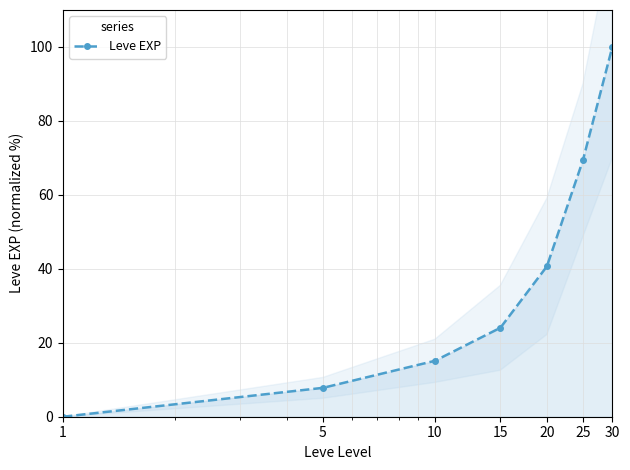

True or false: the data shows 142.6 at 30.

False